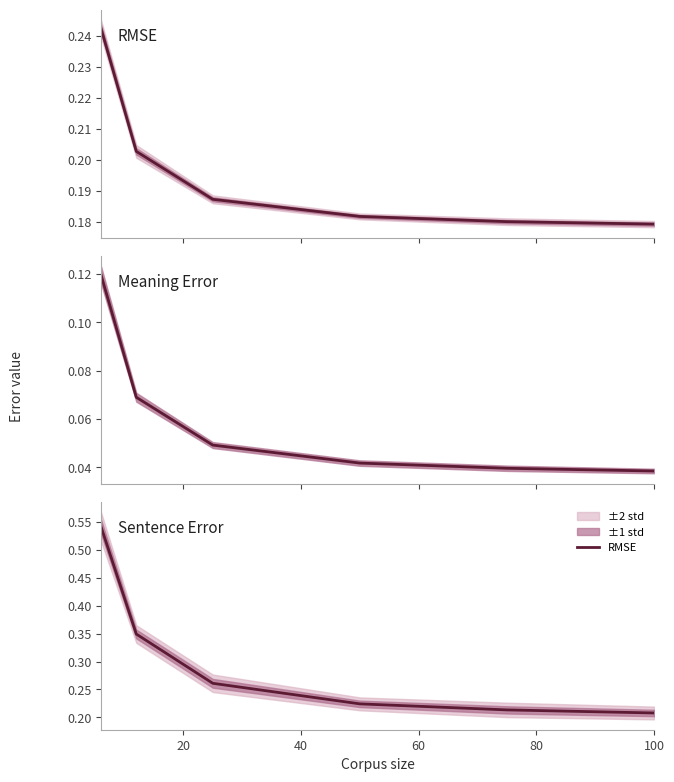

What is the difference between the Sentence Error values at 20 and 80?

0.1